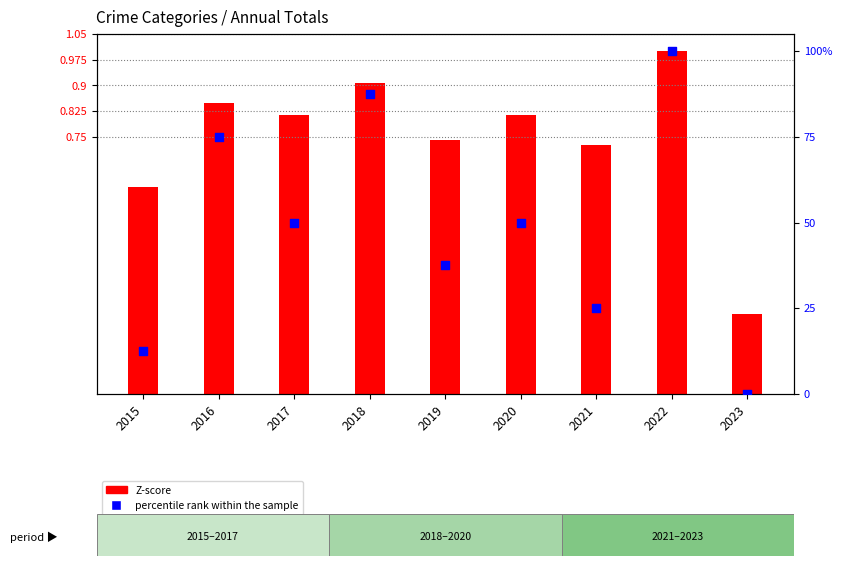

At how many categories does at least one series exceed 95?

1